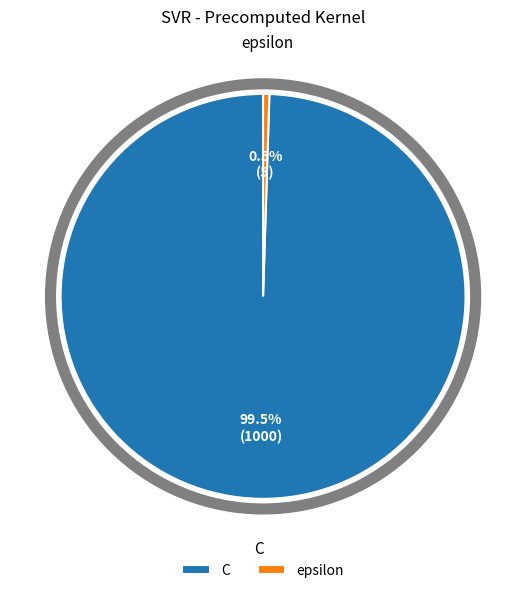

How much of the chart is everything except C?

0.5%